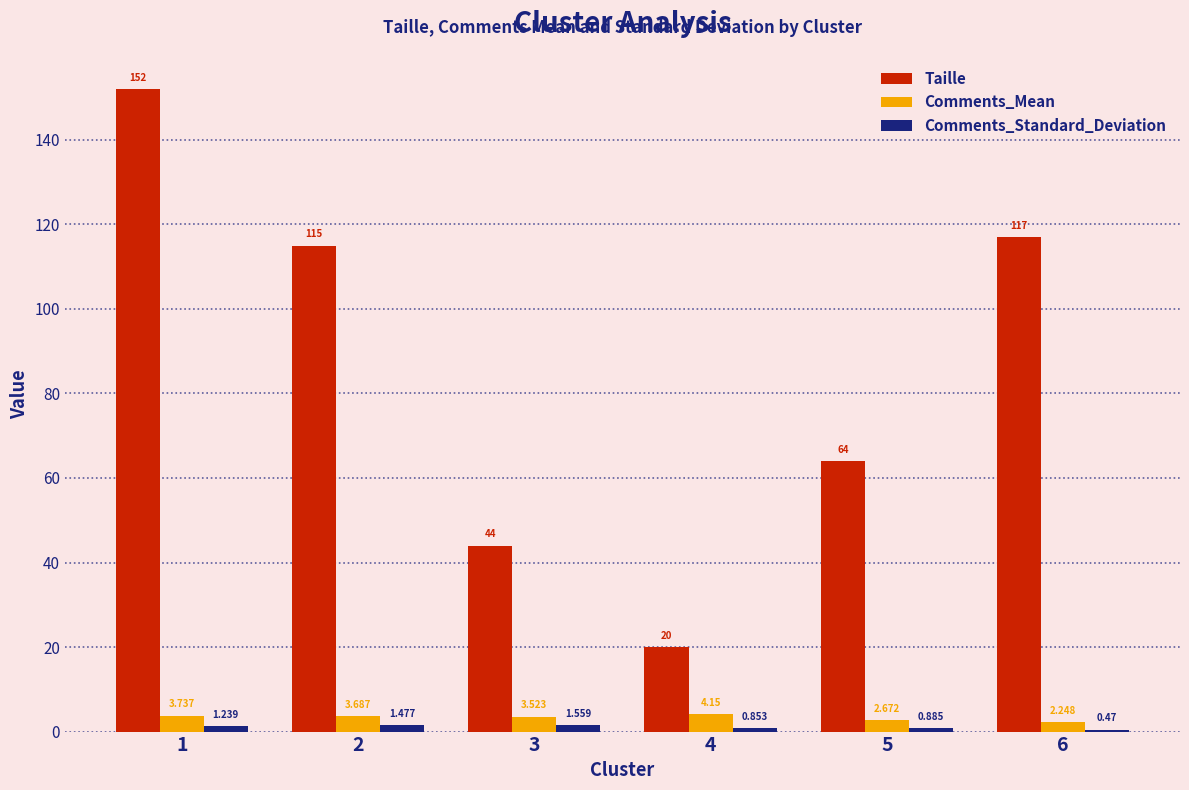

Between 2 and 3, which series saw the biggest shift?

Taille